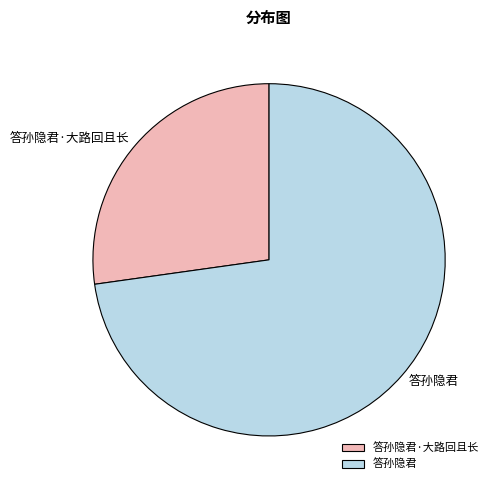

Which slice is the largest?

答孙隐君